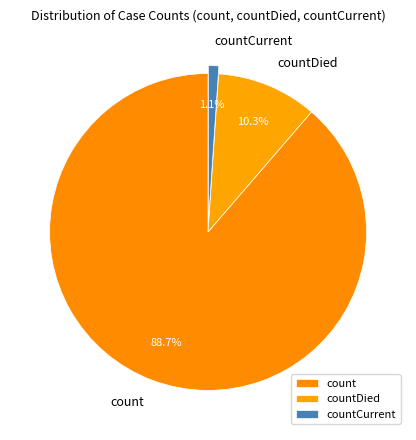

How many slices are in this pie chart?

3